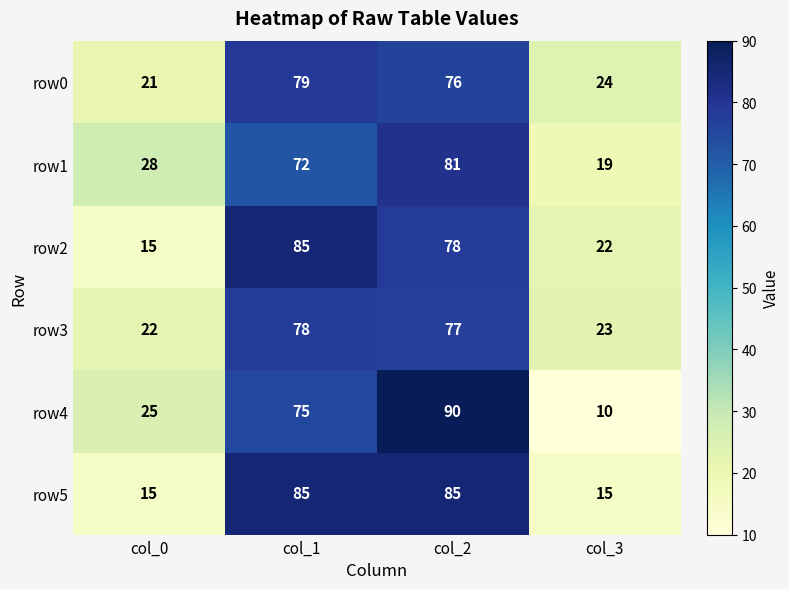

How many distinct data groups are displayed?

6